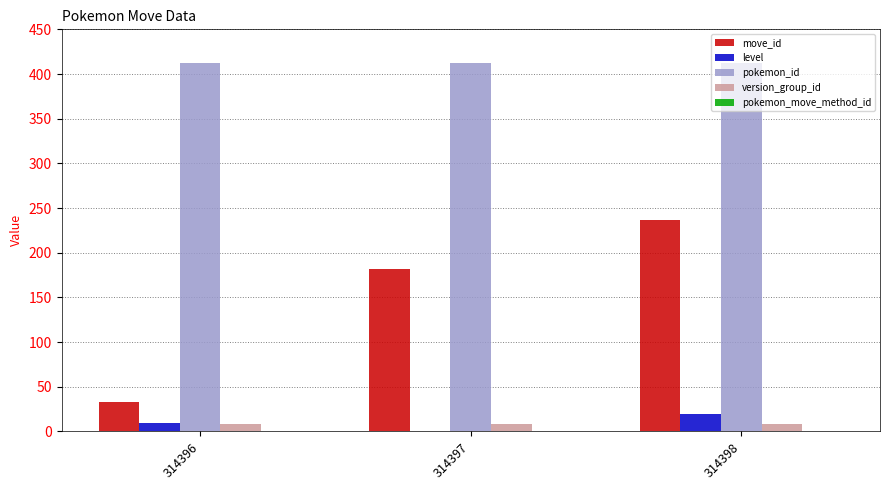

The level series shows 1 at 314397. True or false?

True